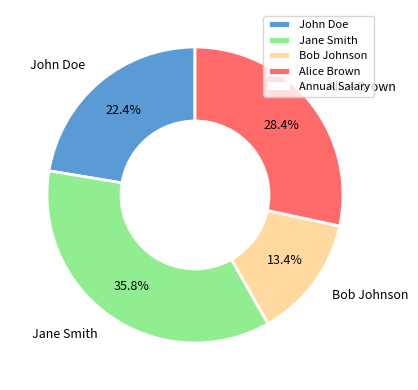

To the nearest percent, what percentage of the pie is Jane Smith?

36%